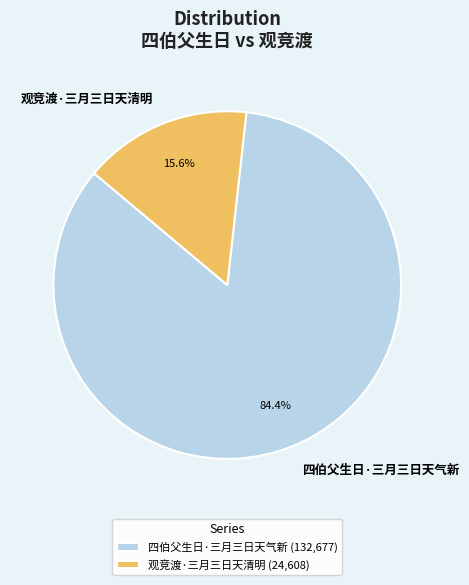

The 四伯父生日·三月三日天气新 slice represents 79% of the pie. True or false?

False